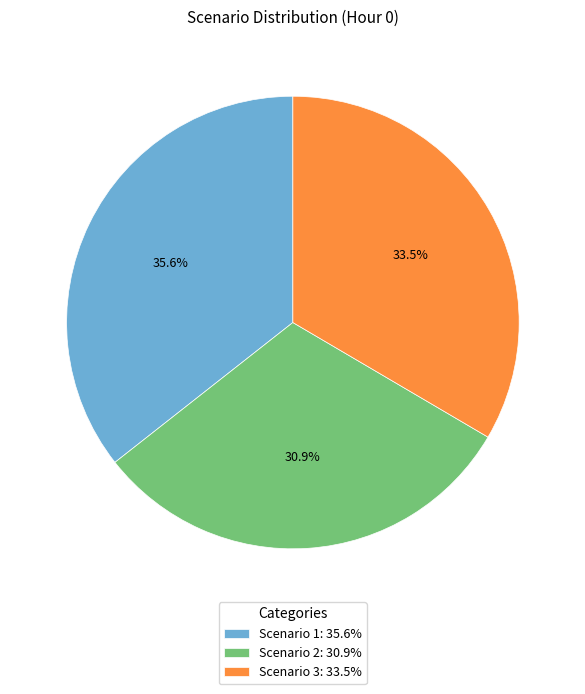

Combined, what portion of the pie is Scenario 1 and Scenario 3?

69.1%